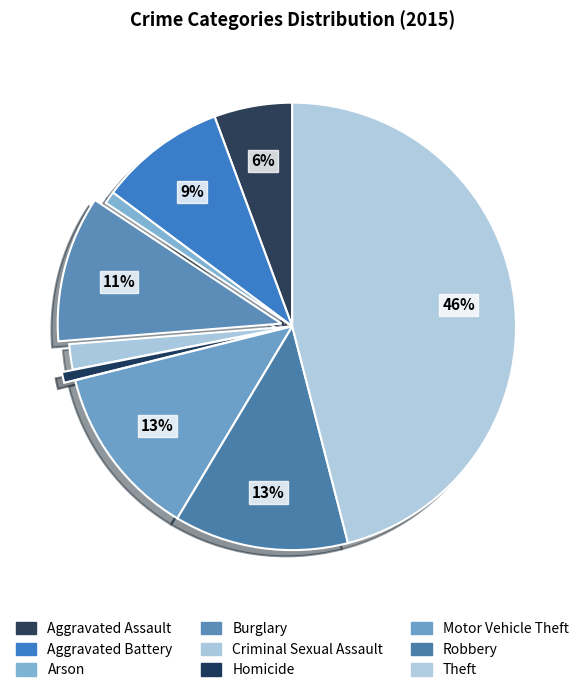

How many segments does this pie chart have?

9